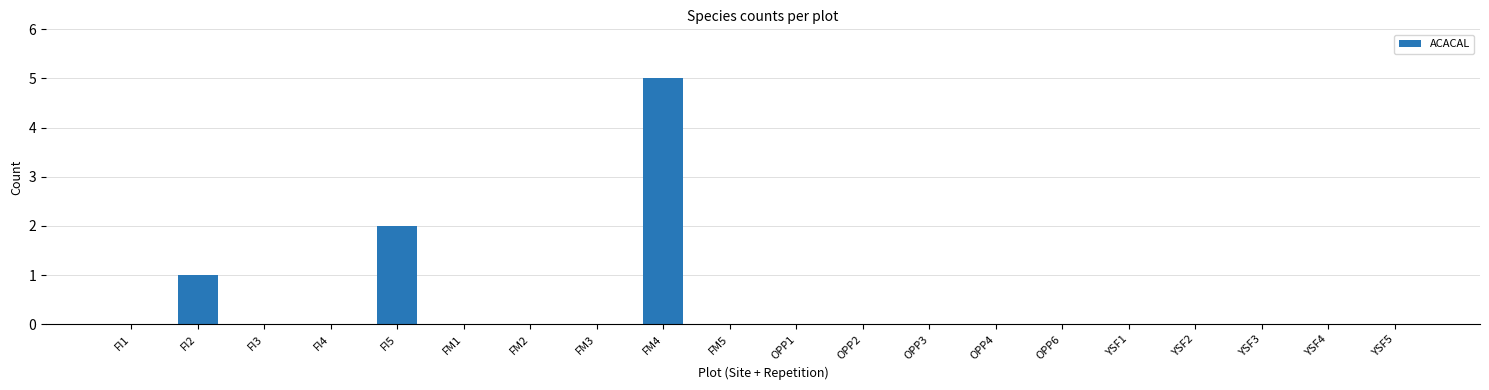

The value at FI1 is 0. True or false?

True